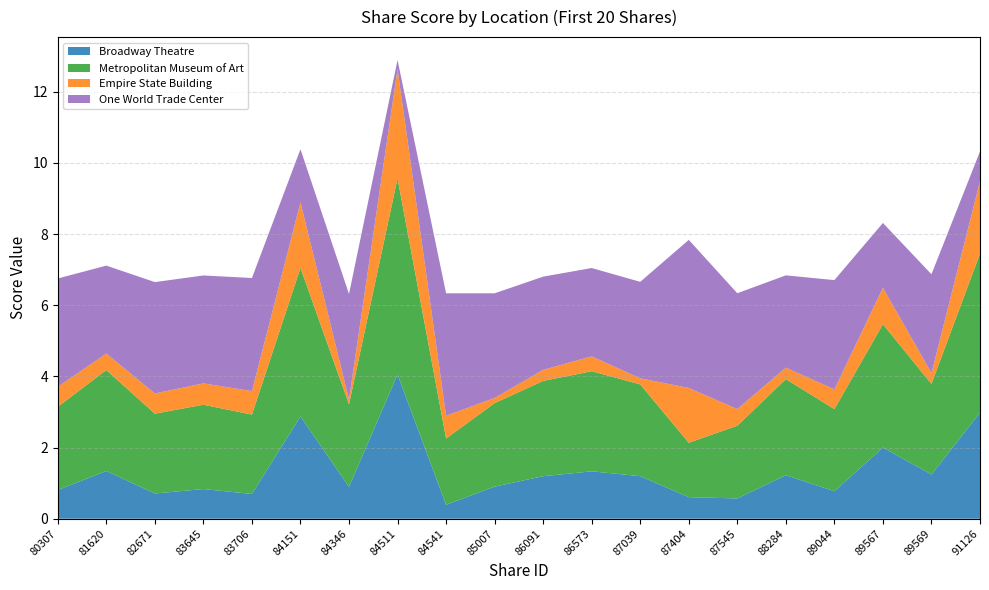

Reading left to right, what are all the values shown in this chart?

Broadway Theatre: 80307=0.8	81620=1.3	82671=0.7	83645=0.8	83706=0.7	84151=2.9	84346=0.9	84511=4.1	84541=0.4	85007=0.9	86091=1.2	86573=1.3	87039=1.2	87404=0.6	87545=0.6	88284=1.2	89044=0.8	89567=2.0	89569=1.2	91126=3.0
Metropolitan Museum of Art: 80307=2.3	81620=2.8	82671=2.2	83645=2.4	83706=2.2	84151=4.2	84346=2.3	84511=5.5	84541=1.9	85007=2.3	86091=2.7	86573=2.8	87039=2.6	87404=1.5	87545=2.0	88284=2.7	89044=2.3	89567=3.5	89569=2.5	91126=4.5
Empire State Building: 80307=0.6	81620=0.5	82671=0.6	83645=0.6	83706=0.7	84151=1.8	84346=0.1	84511=3.1	84541=0.6	85007=0.1	86091=0.3	86573=0.4	87039=0.2	87404=1.5	87545=0.5	88284=0.3	89044=0.6	89567=1.0	89569=0.3	91126=2.0
One World Trade Center: 80307=3.0	81620=2.5	82671=3.1	83645=3.0	83706=3.2	84151=1.5	84346=3.0	84511=0.3	84541=3.4	85007=2.9	86091=2.6	86573=2.5	87039=2.7	87404=4.2	87545=3.3	88284=2.6	89044=3.1	89567=1.8	89569=2.8	91126=0.8